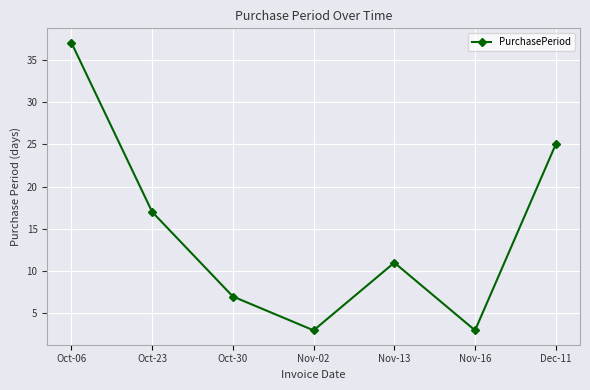

What is the smallest value displayed?

3